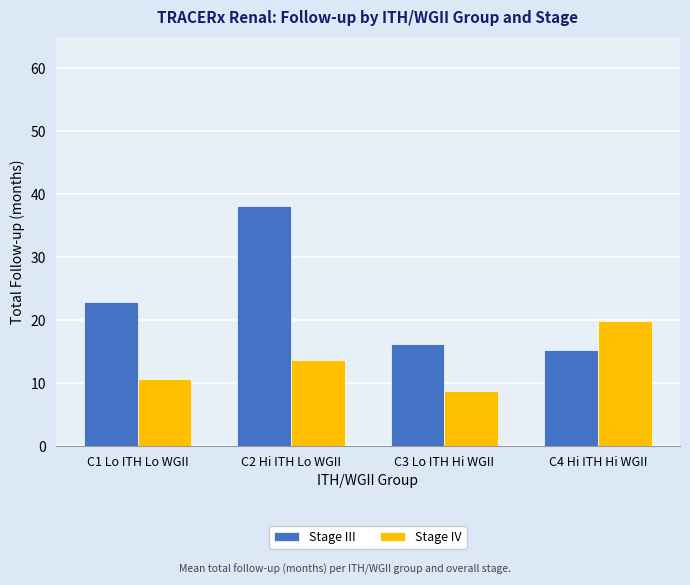

How many data points in Stage IV are above 13?

2